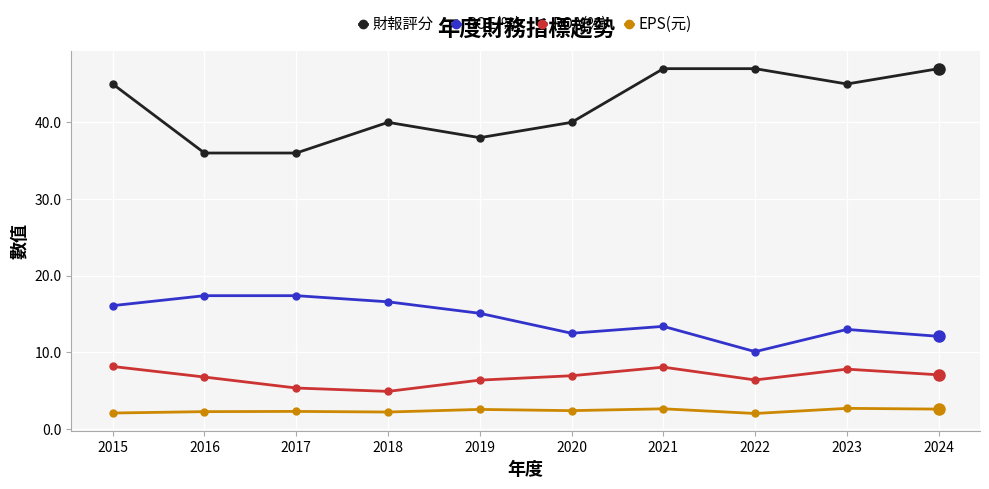

Rank the series by their maximum value, from highest to lowest.

財報評分, ROE(%), ROA(%), EPS(元)